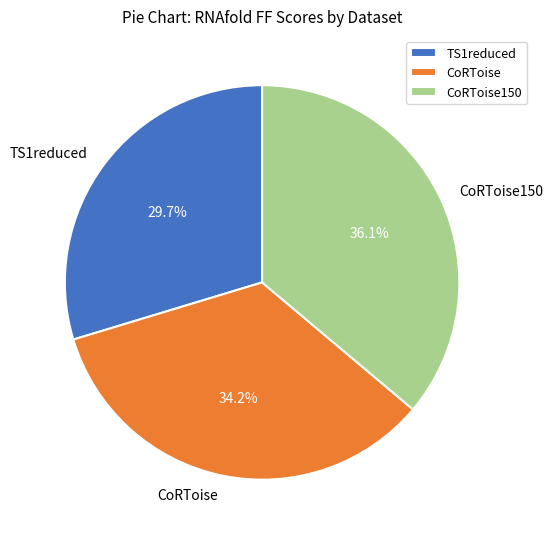

Count the number of slices in the pie.

3